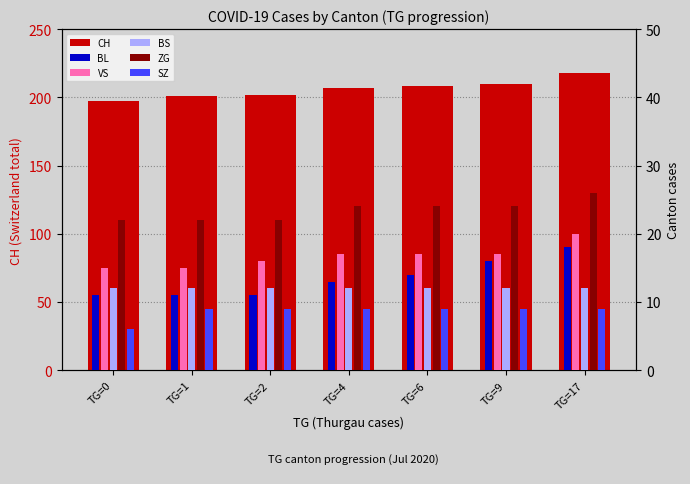

Is it true that BL equals 18 at TG=17?

True